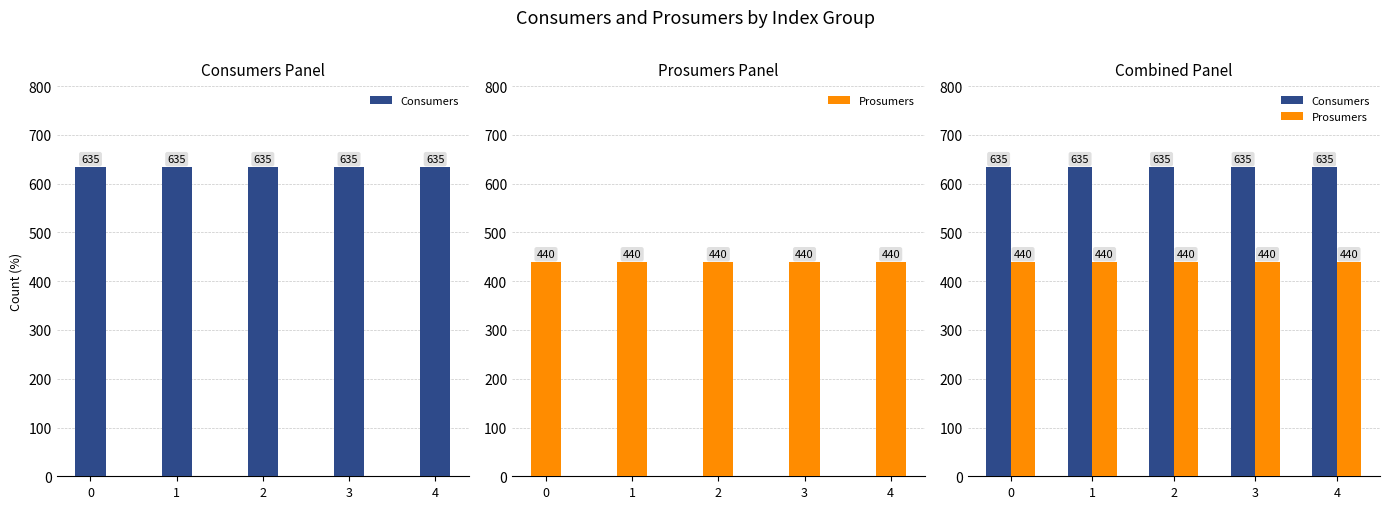

At how many categories does at least one series exceed 469?

5